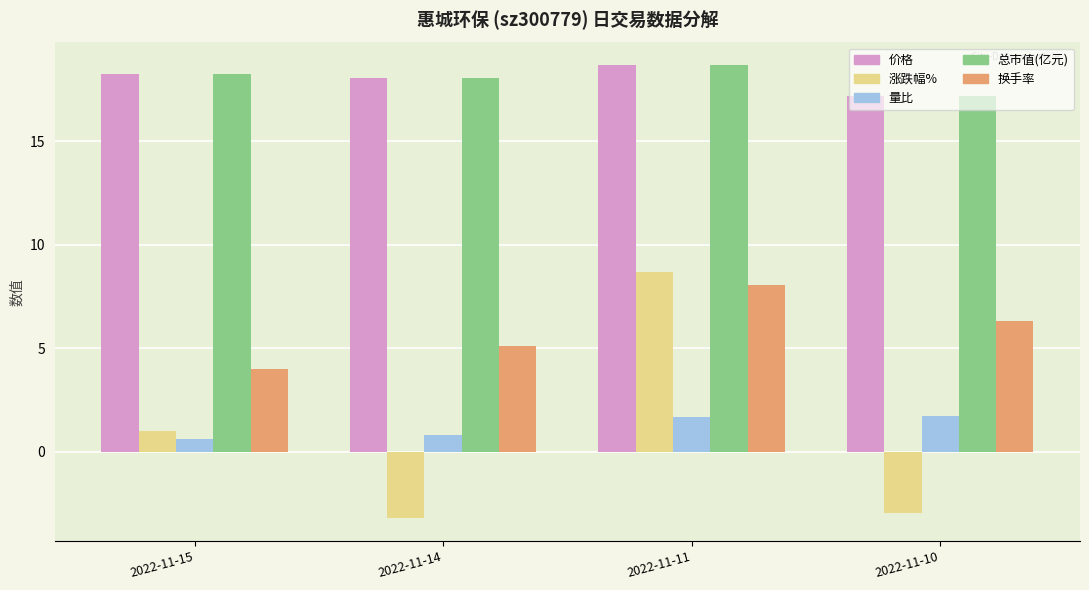

Are the bars horizontal?

No